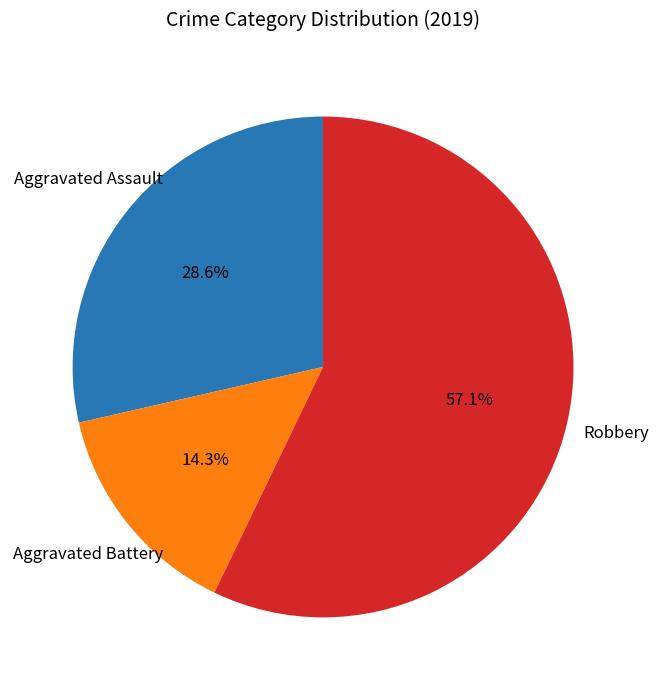

How many segments does this pie chart have?

3